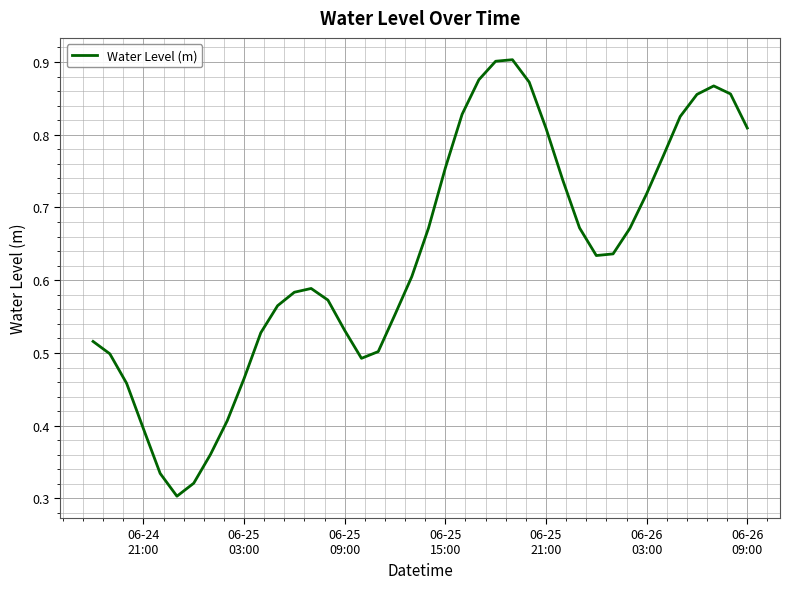

How many lines are shown in the chart?

1